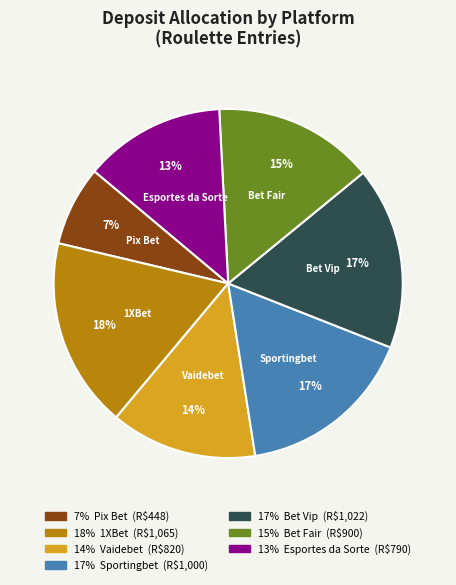

To the nearest percent, what is the average slice percentage?

14%